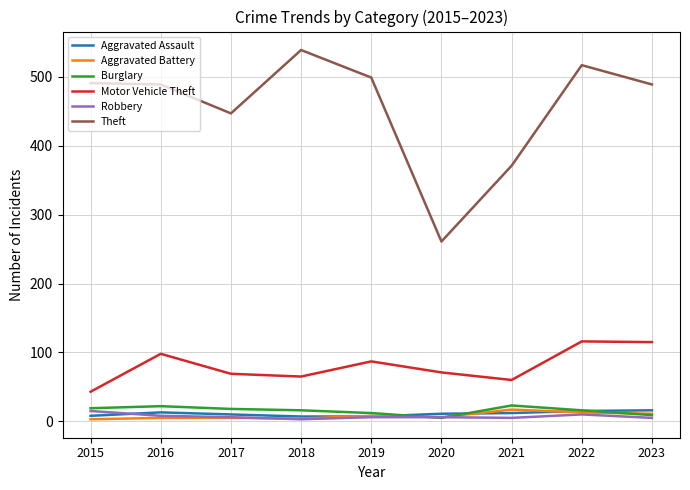

What is the total value across all series at 2020?

360